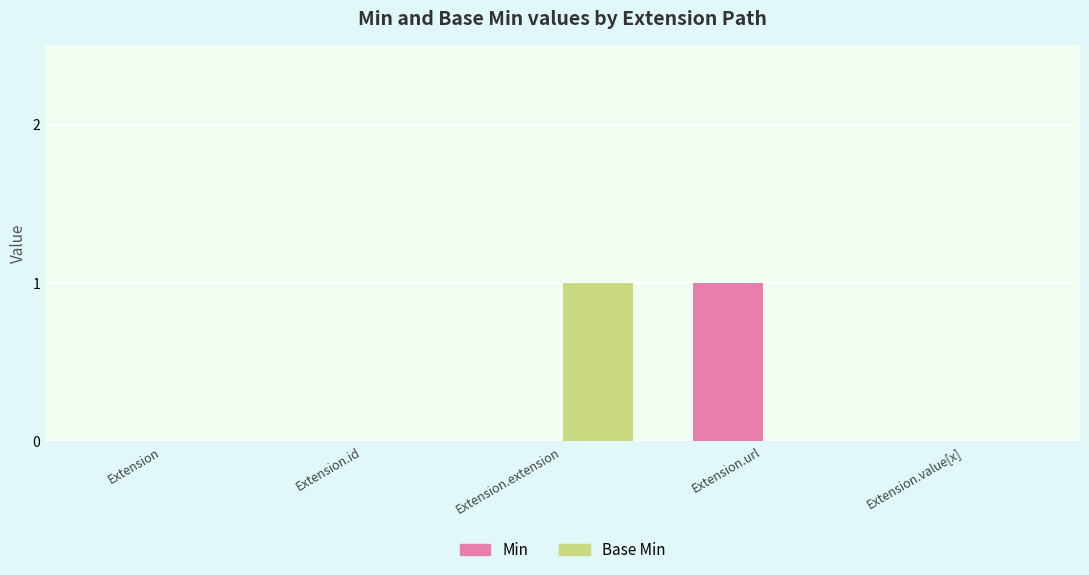

Reading right to left, transcribe all the data shown in this chart.

Min: 0	1	0	0	0
Base Min: 0	0	1	0	0